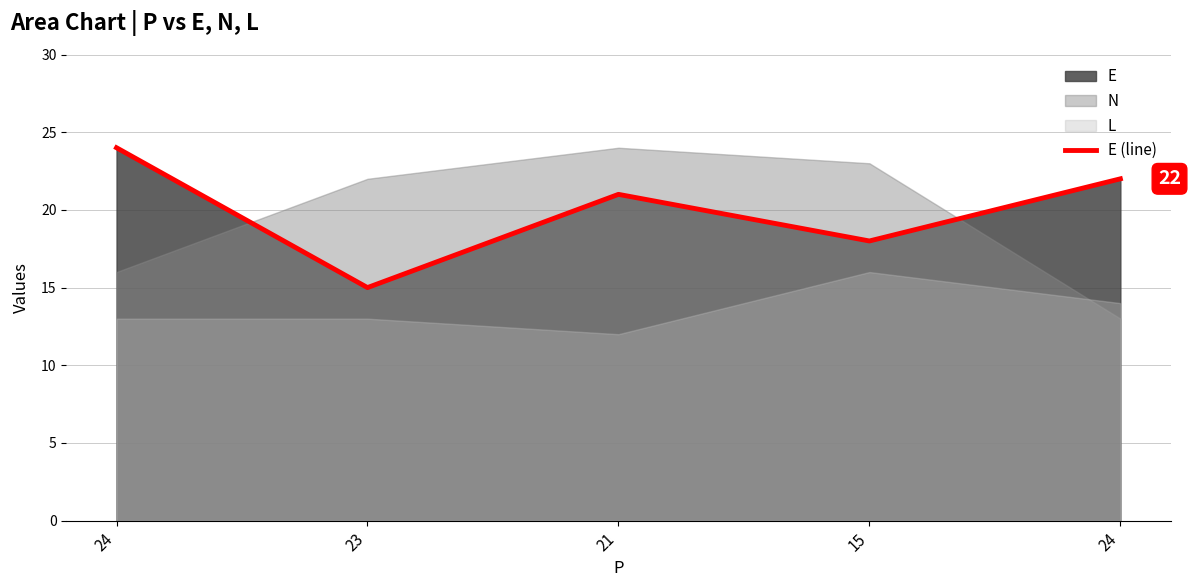

What is the greatest value displayed?

24